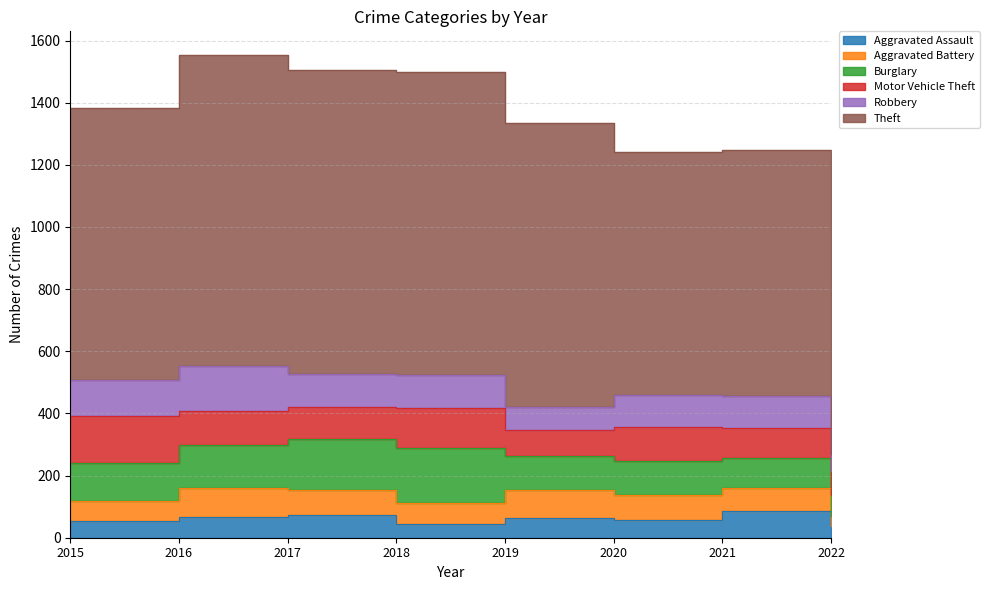

Where is the first local minimum for Theft?

2020